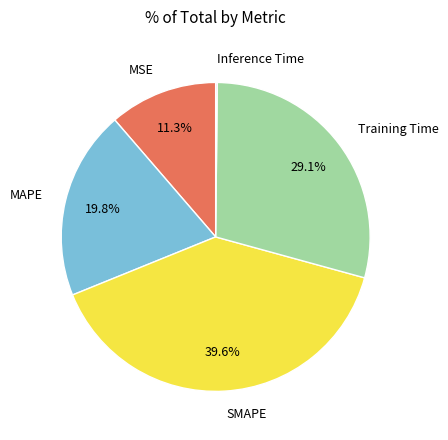

Which category has the biggest portion of the pie?

SMAPE